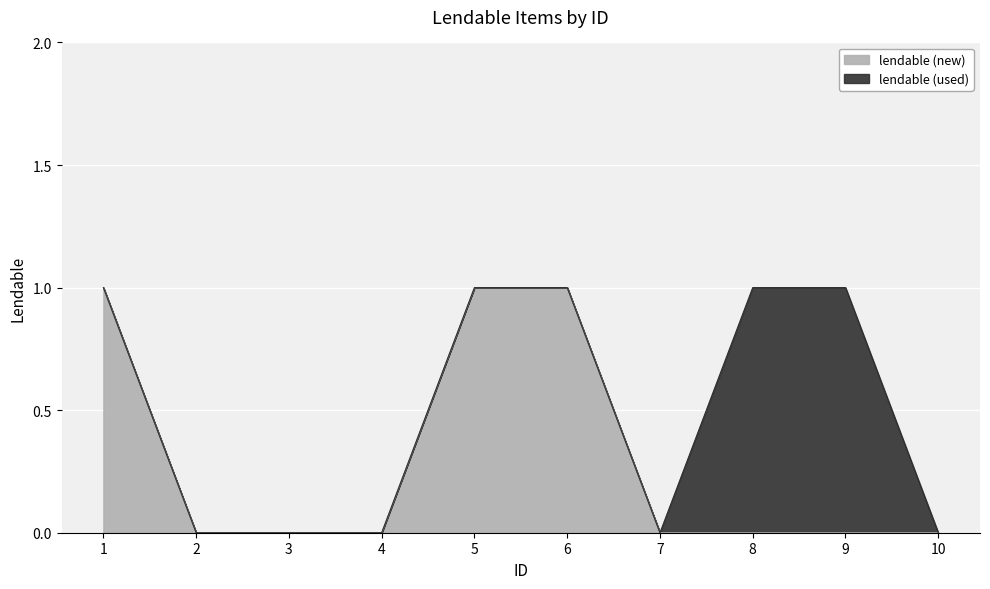

How many data points does each series have?

10